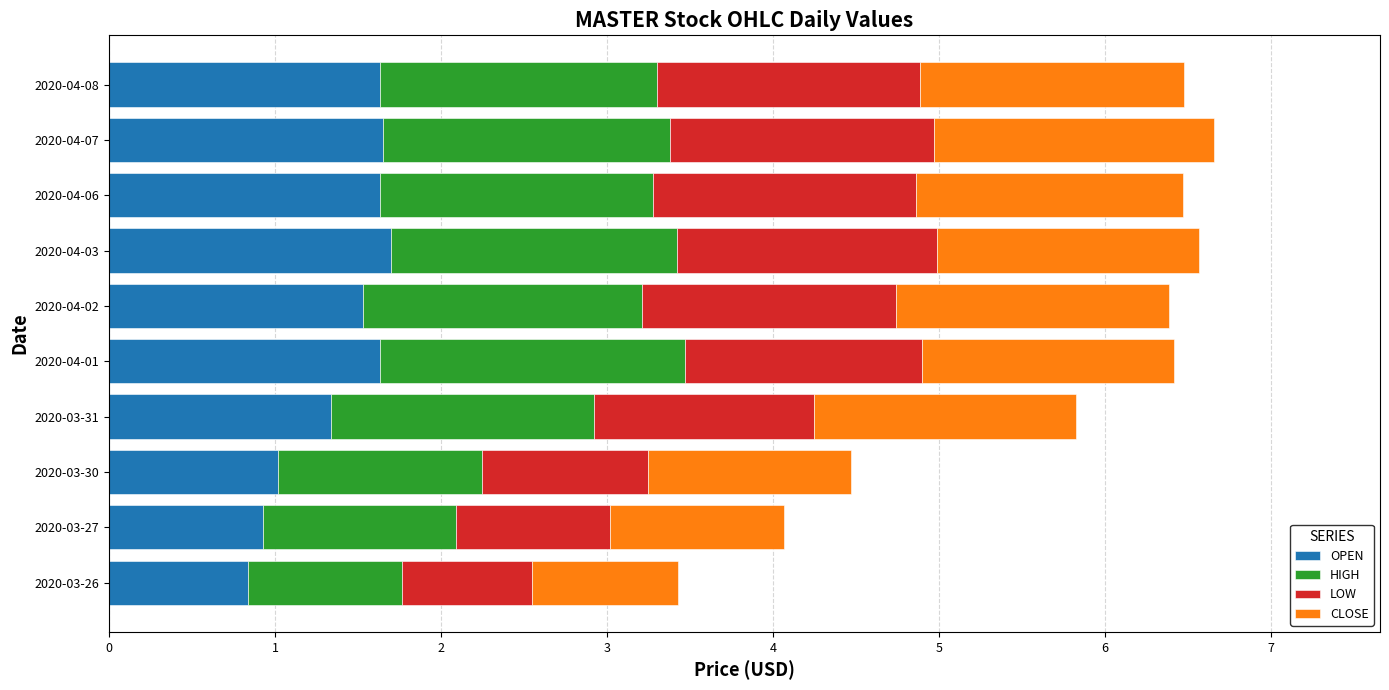

The value of OPEN at 2020-04-03 is 1.7. True or false?

True